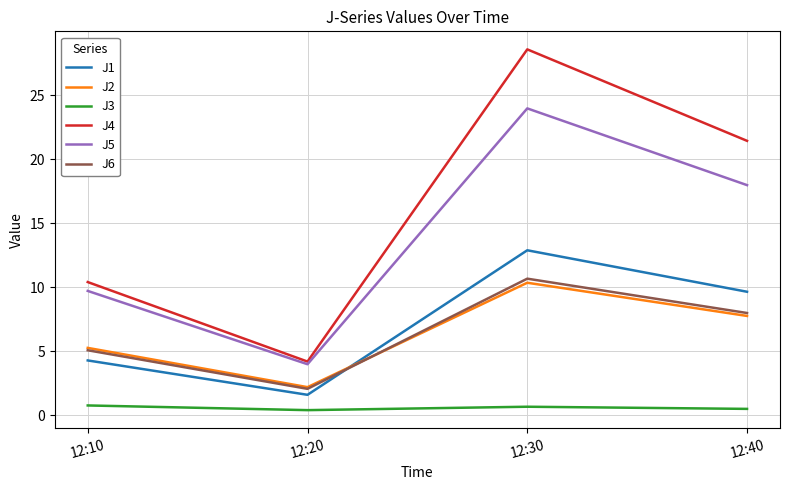

What are all the series names shown in the legend?

J1, J2, J3, J4, J5, J6